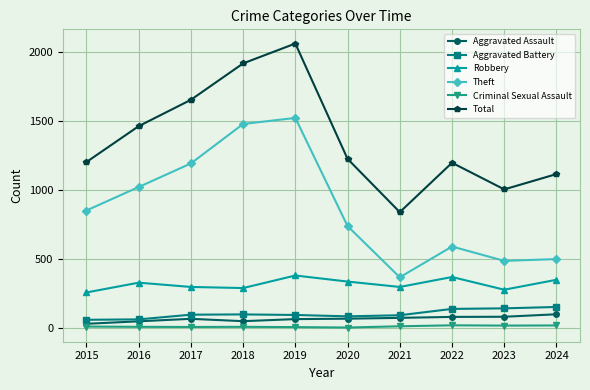

Is it true that Robbery equals 536 at 2019?

False